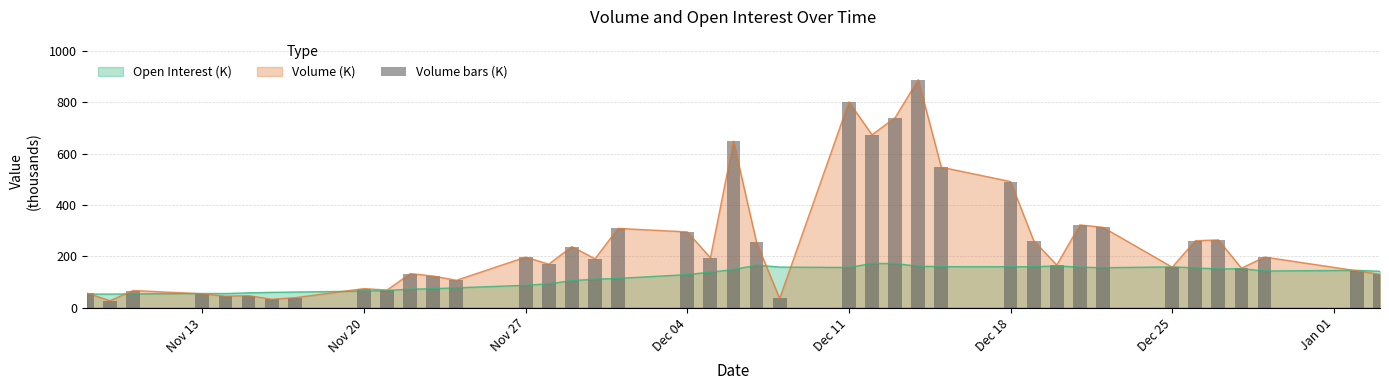

What is the average value?

248.1